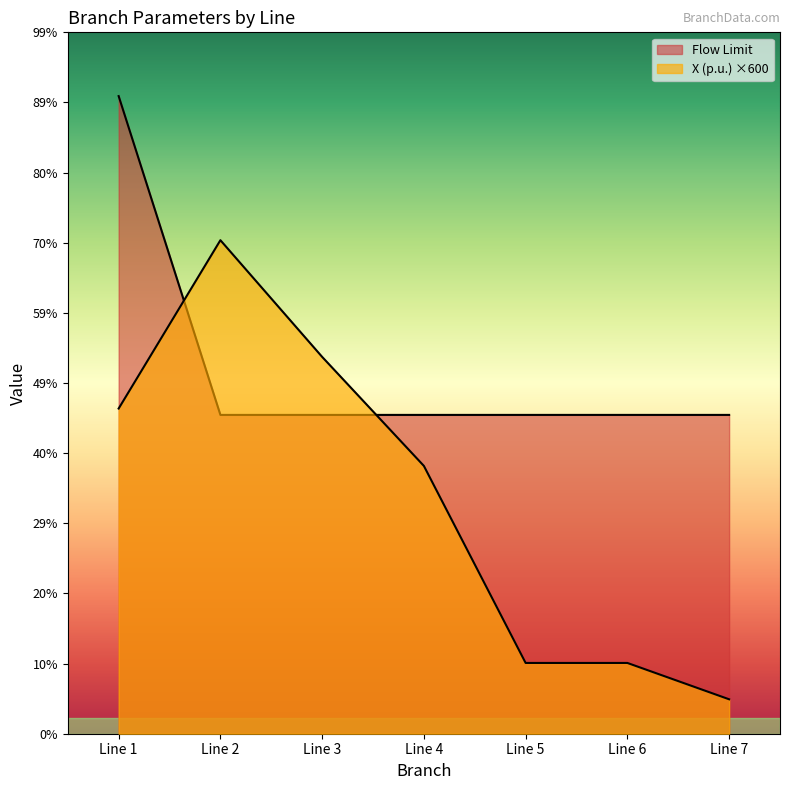

Rank the series at Line 3 from highest to lowest value.

X (p.u.), Flow Limit